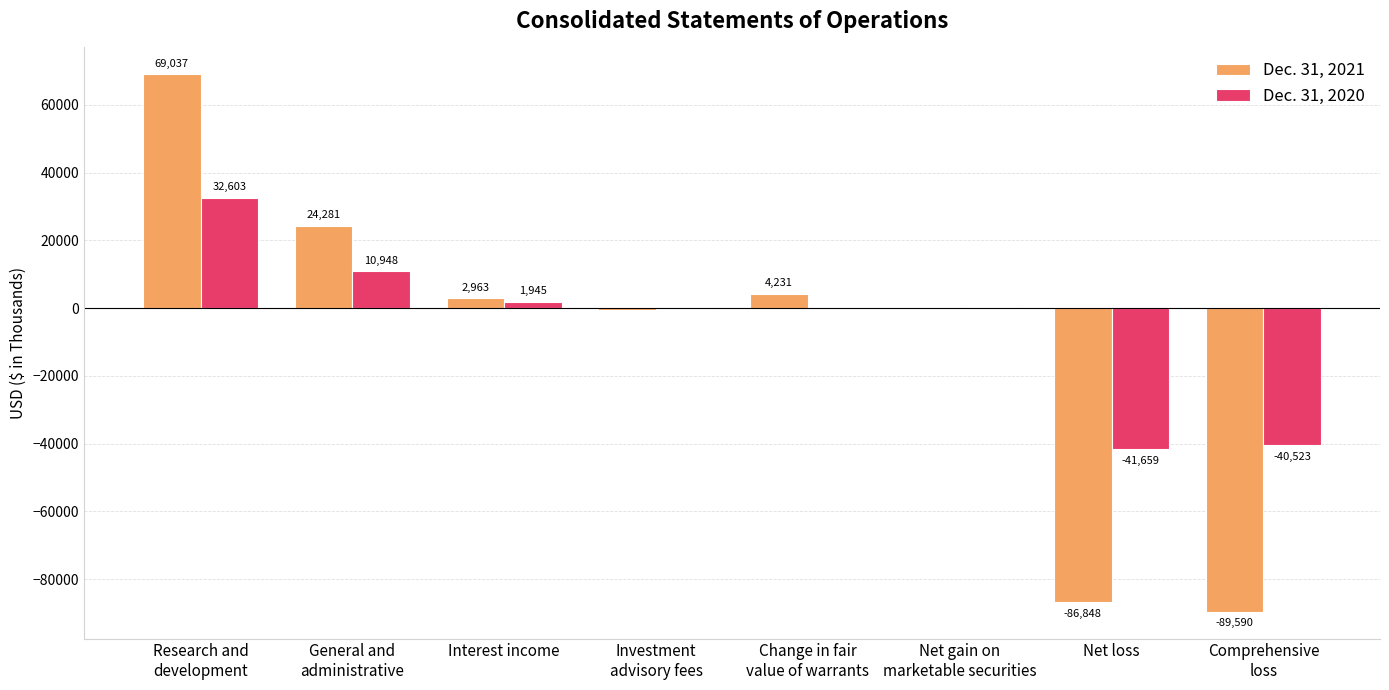

Read the Dec. 31, 2020 value at Interest income.

1945